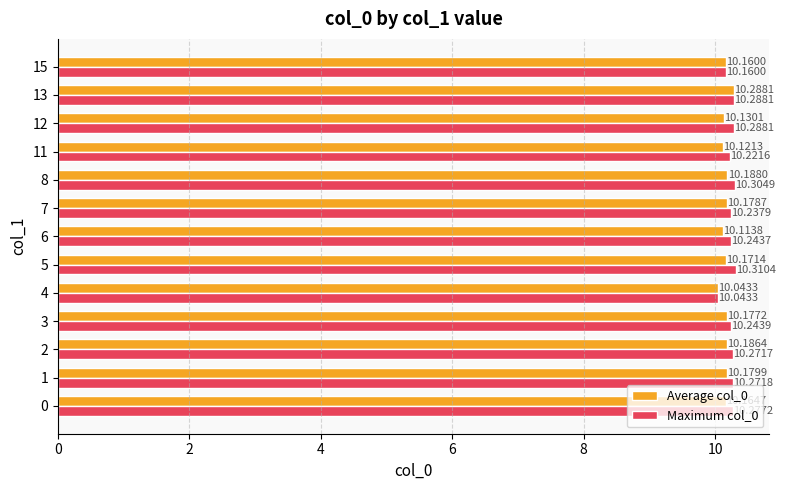

Which series has the largest total across all categories?

Maximum col_0